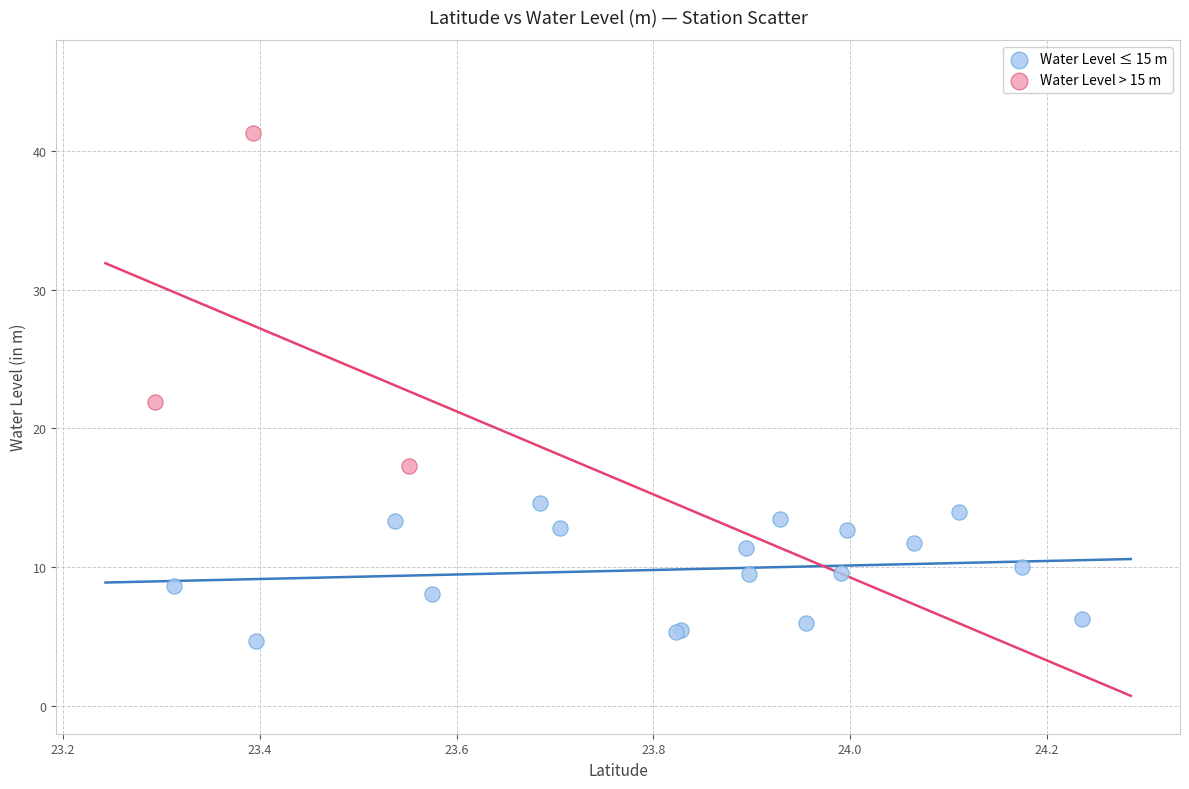

Which series has the largest Y range (max minus min)?

Water Level > 15 m